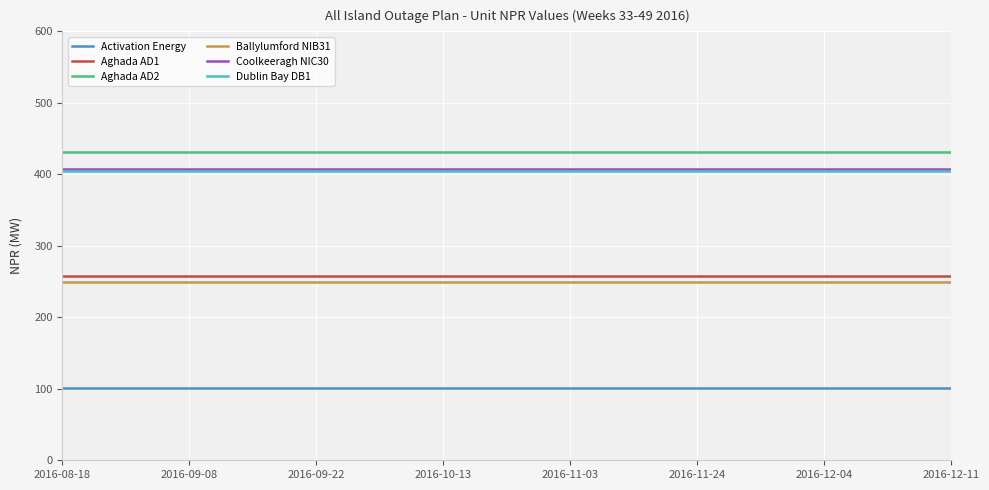

What is the minimum value shown in the chart?

101.0